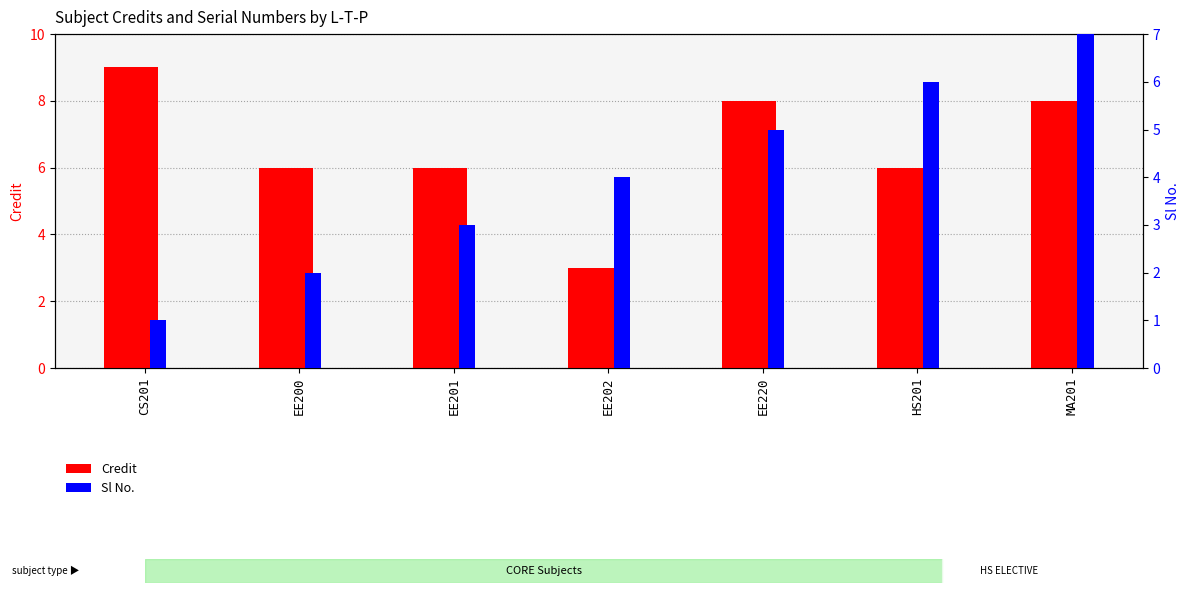

Rank the series by their average value, from lowest to highest.

Sl No., Credit